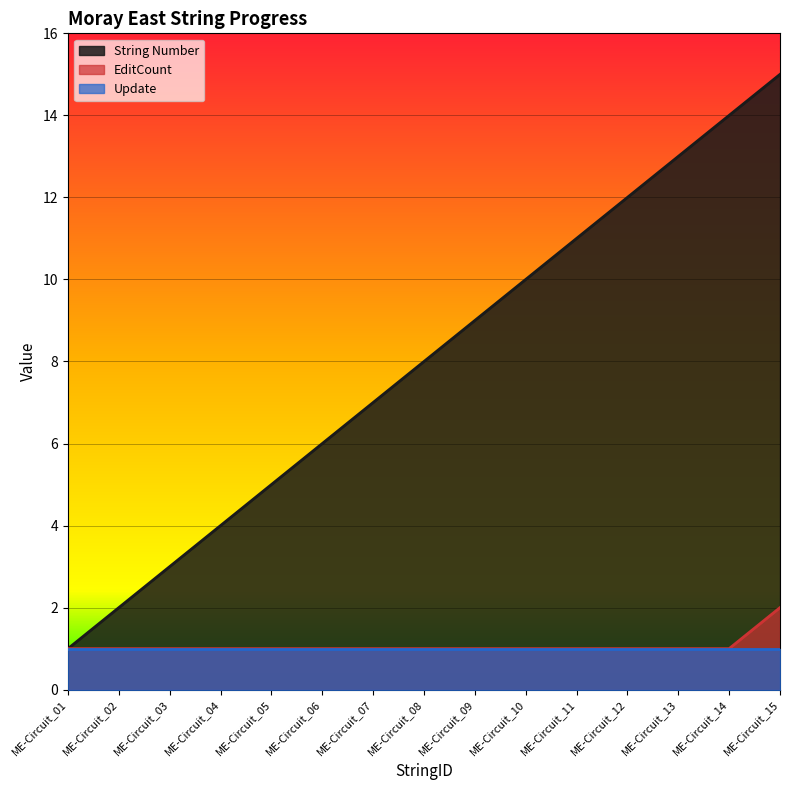

At which category does the chart reach its peak across all series?

ME-Circuit_15